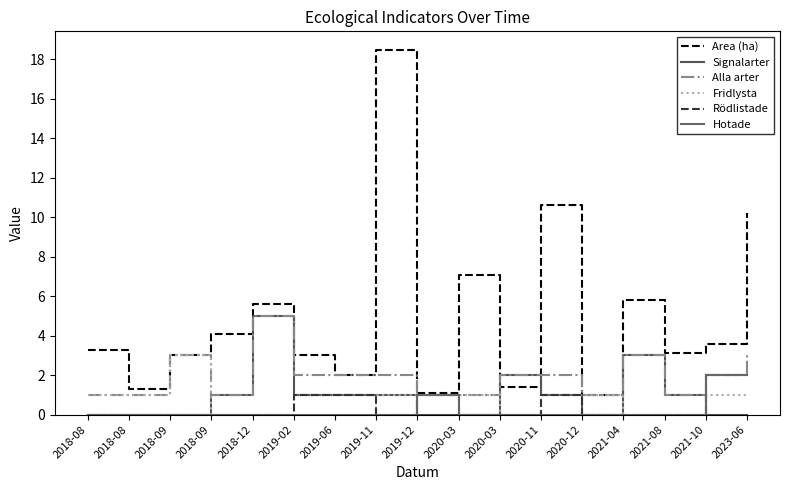

Where do Rödlistade and Signalarter first cross each other?

2019-11 and 2019-12